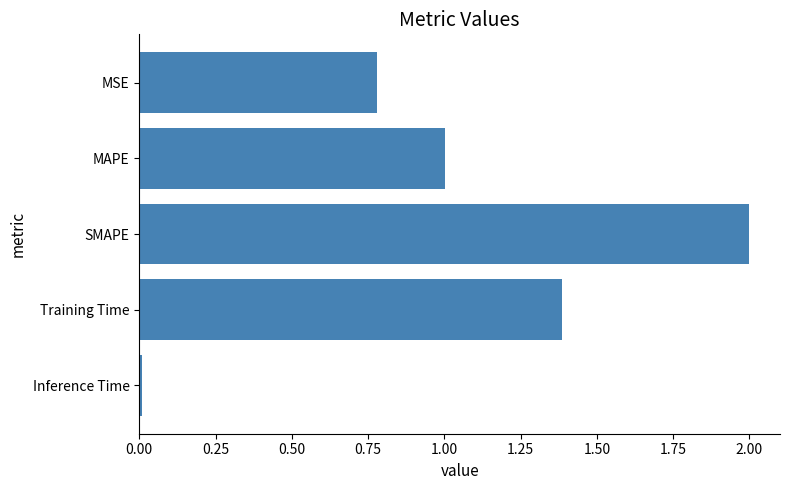

What is the difference between the maximum and minimum values?

2.0